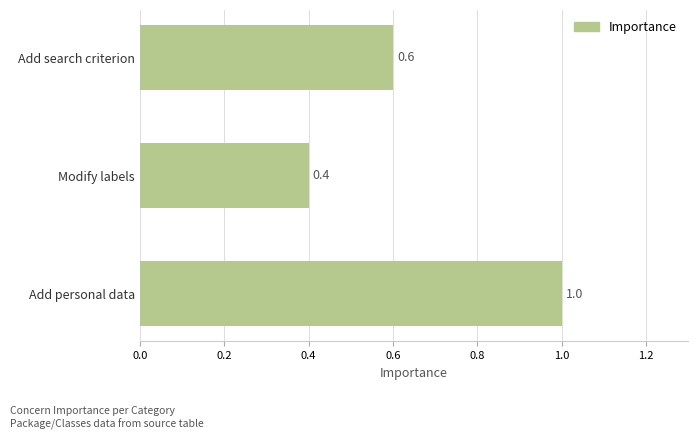

What value does the data have at Add personal data?

1.0